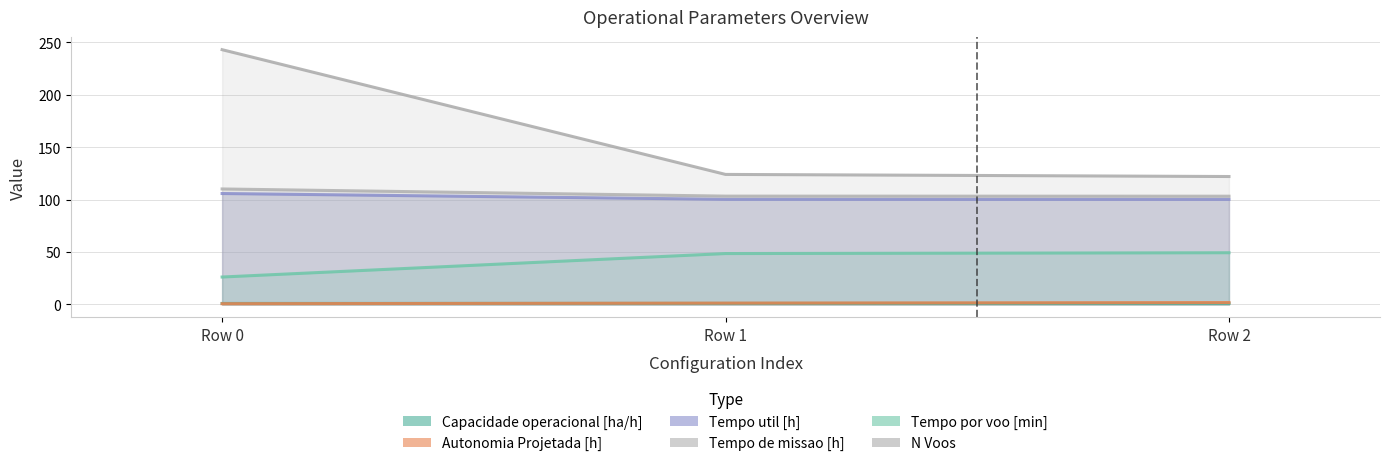

Which category has the lowest value across all series?

Row 0